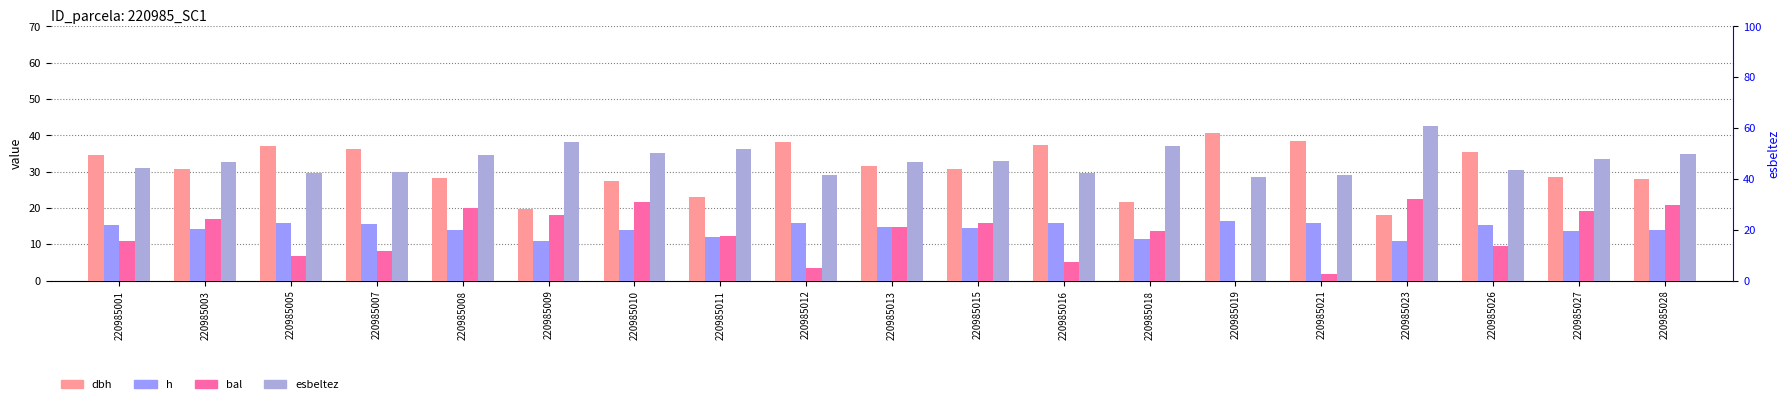

What is the sum of the dbh values at 220985026 and 220985003?

66.0